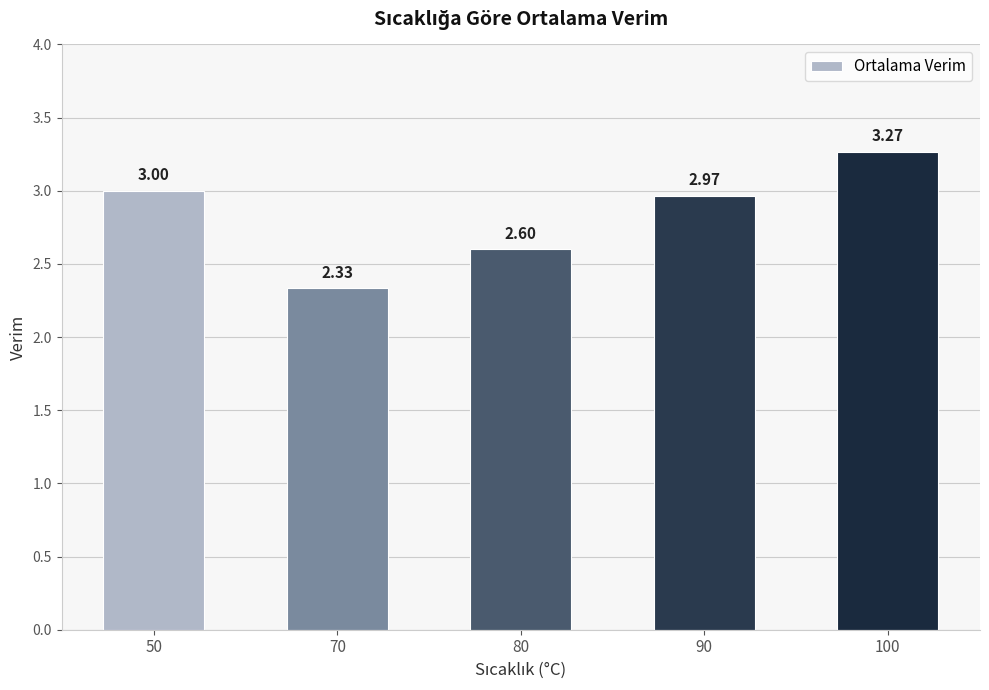

Rank the categories by value from lowest to highest.

70, 80, 90, 50, 100